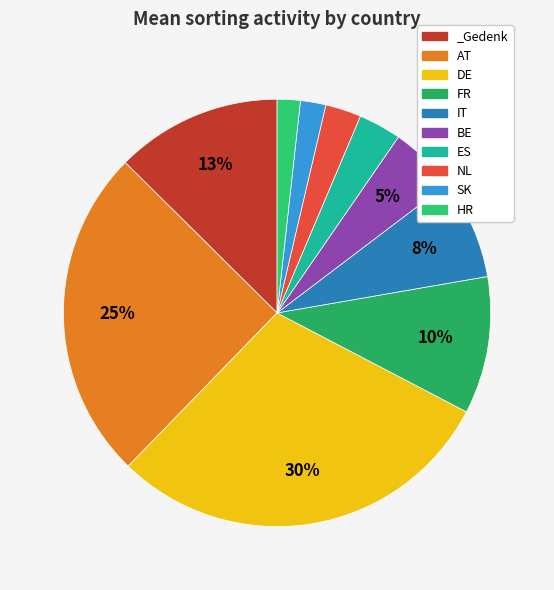

Count the number of slices in the pie.

10